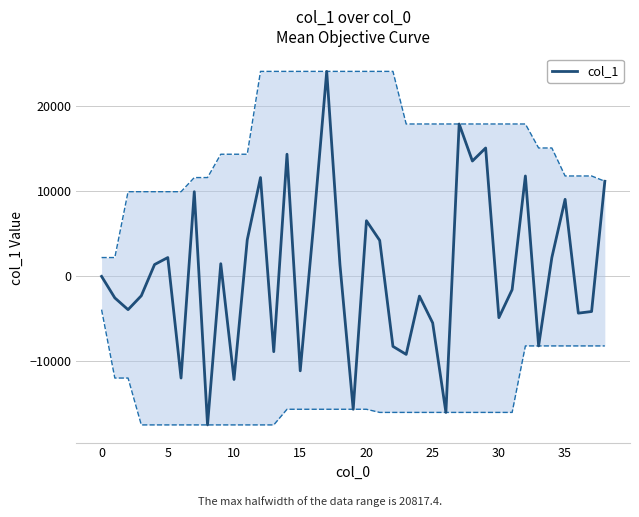

What is the change in value from 29 to 33?

-23310.3